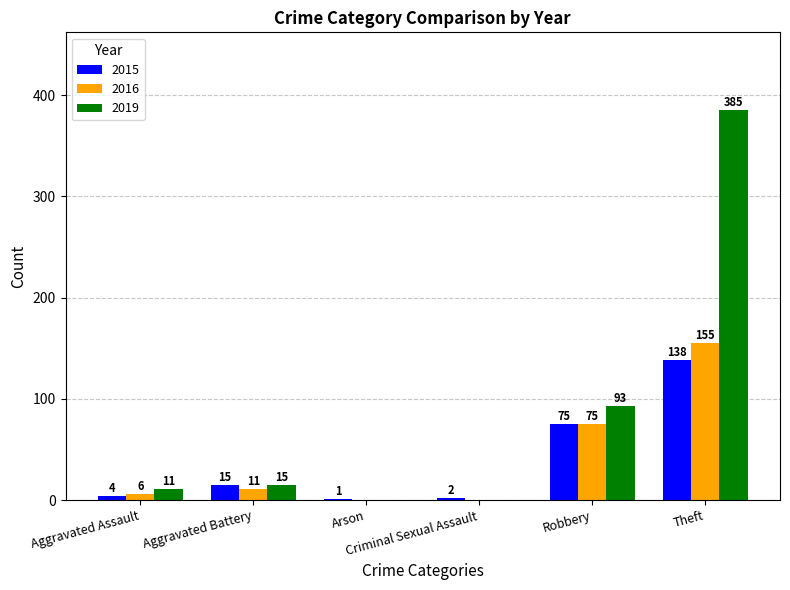

How many categories are shown in the chart?

6